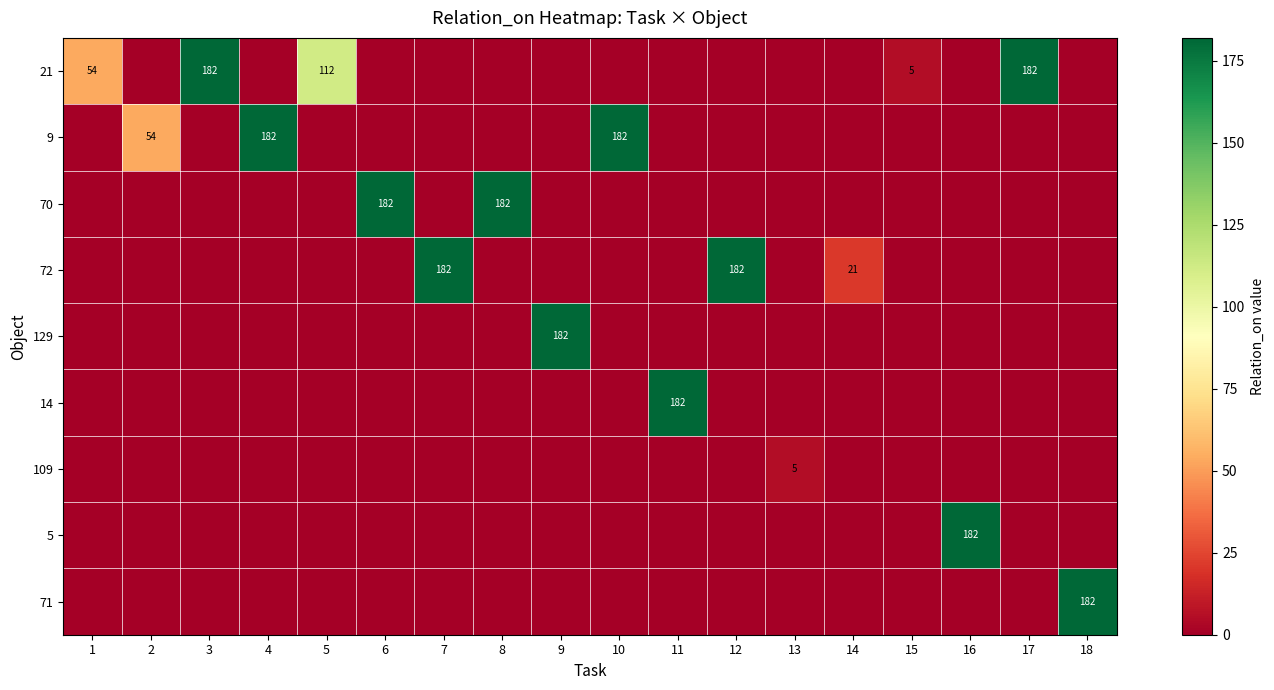

Rank the series by their maximum value, from highest to lowest.

21, 9, 70, 72, 129, 14, 5, 71, 109